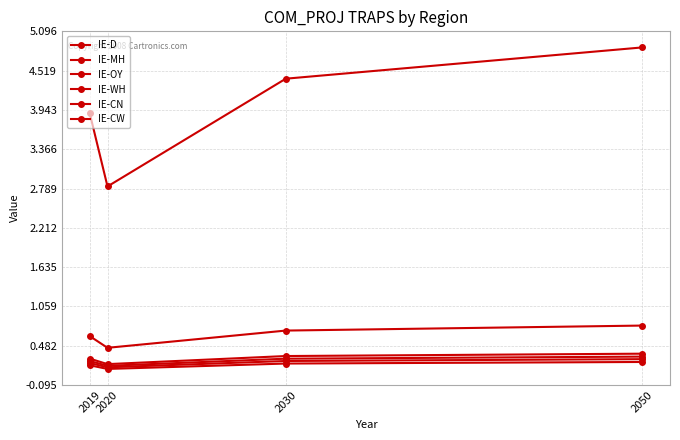

At which label does IE-CN reach its peak?

2050